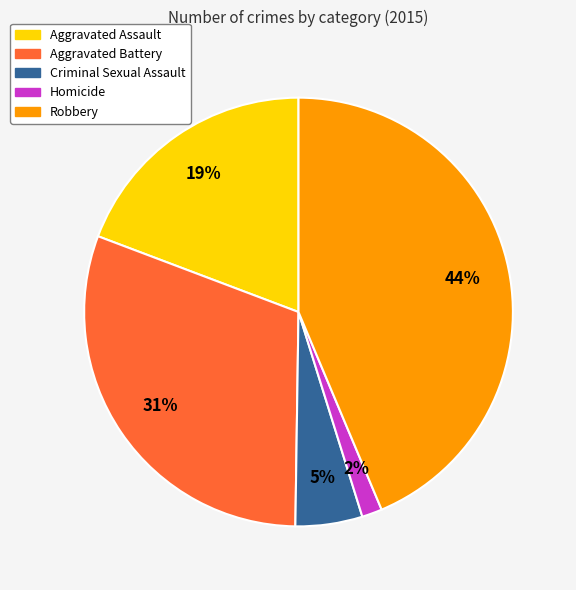

Does Aggravated Assault account for over 50% of the chart?

No